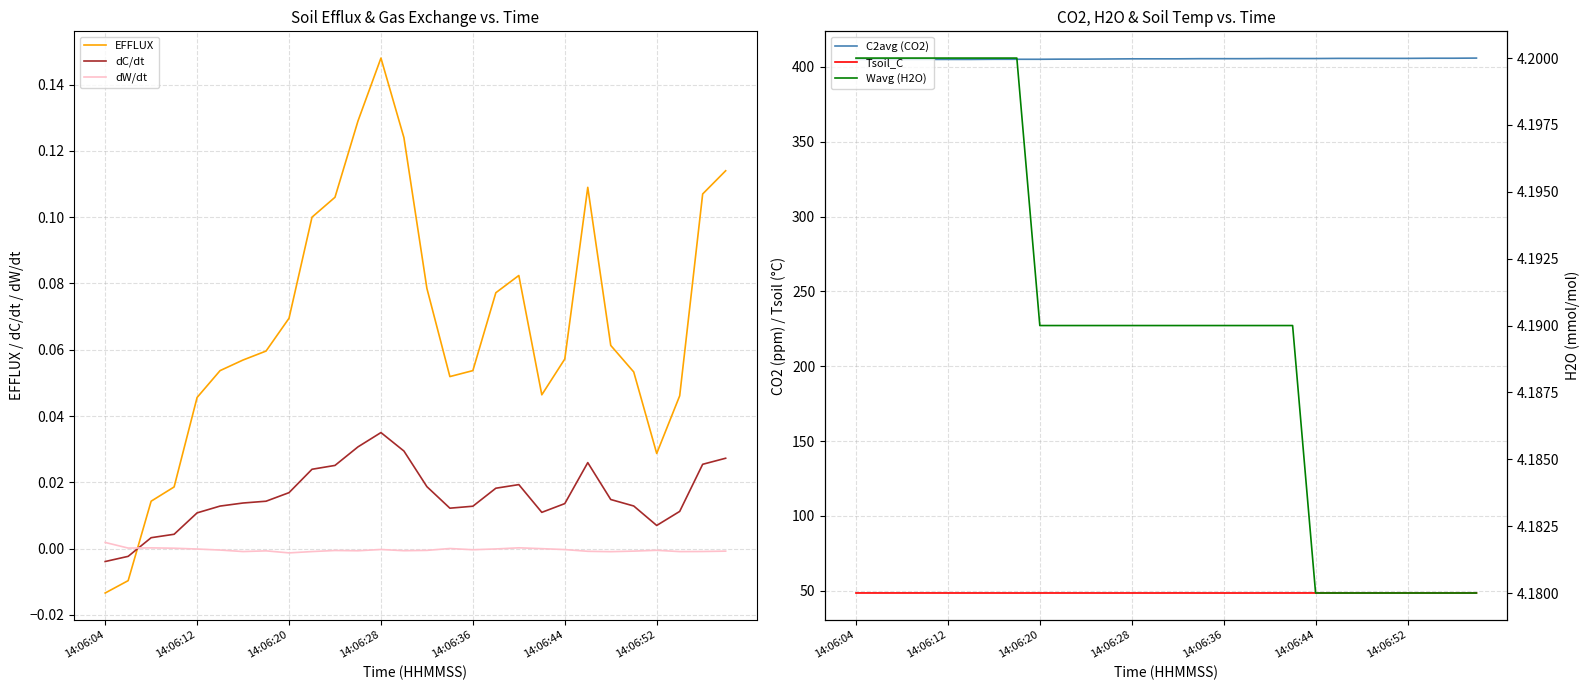

The Wavg (H2O) series shows 4.2 at 19. True or false?

True